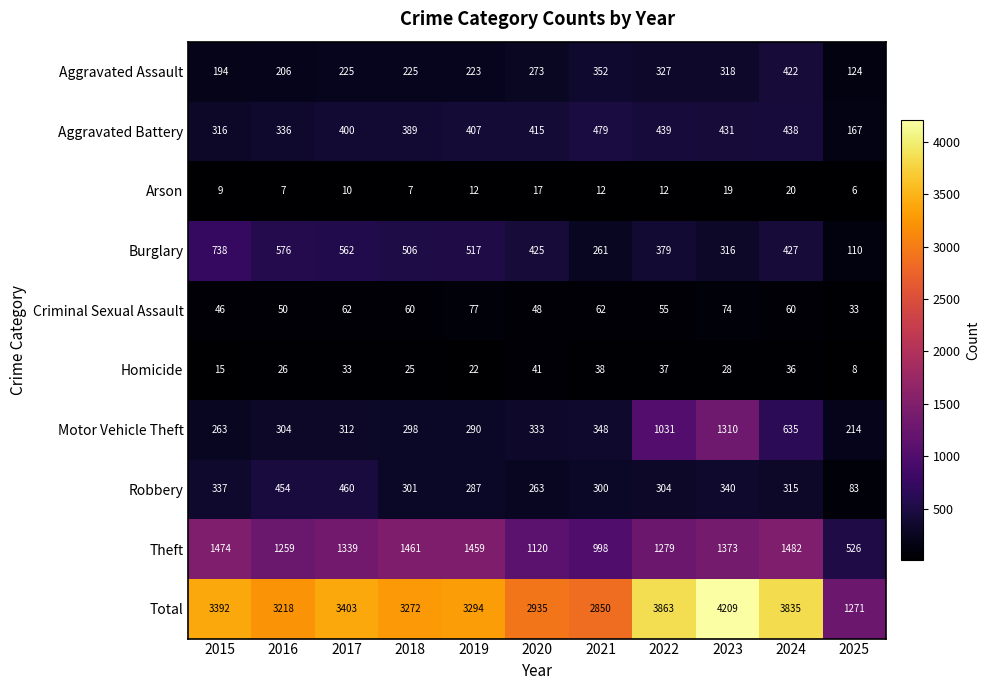

At which category is the sum across all series the highest?

2023